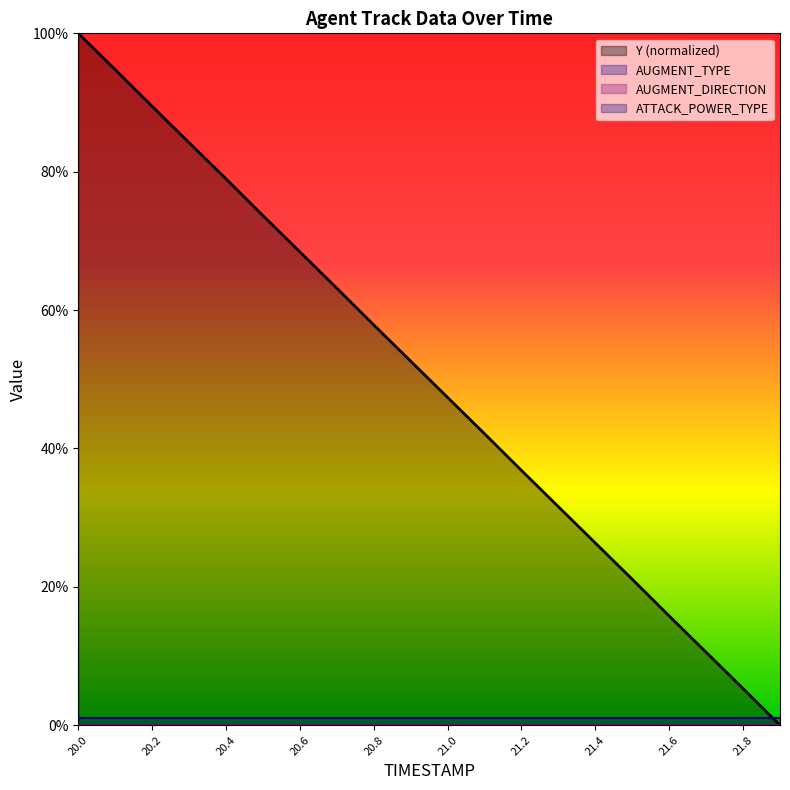

True or false: Y (normalized) has a value of 8.6 at 18.

False